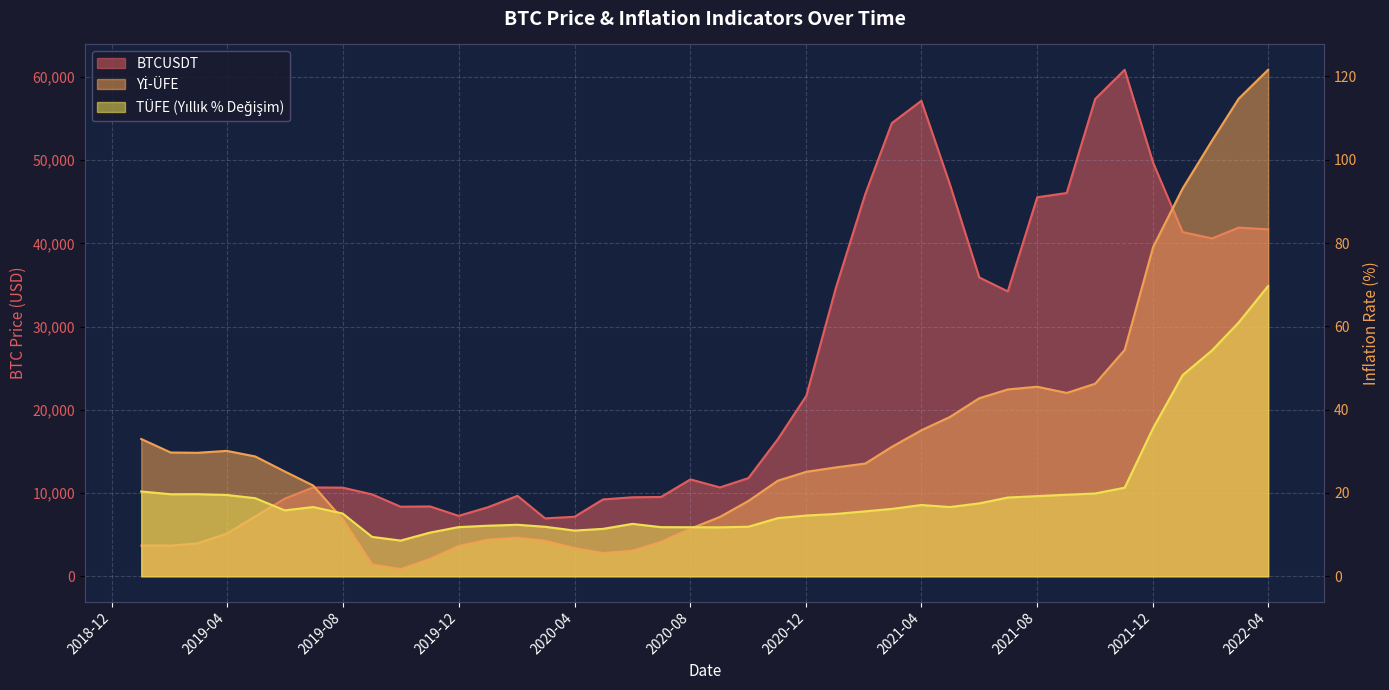

How many lines are shown in the chart?

3